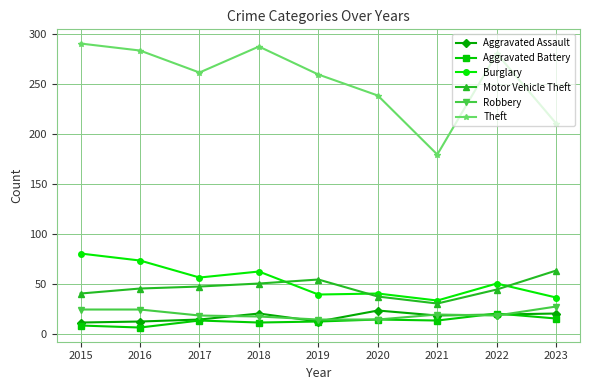

Between 2020 and 2022, which series saw the biggest shift?

Theft